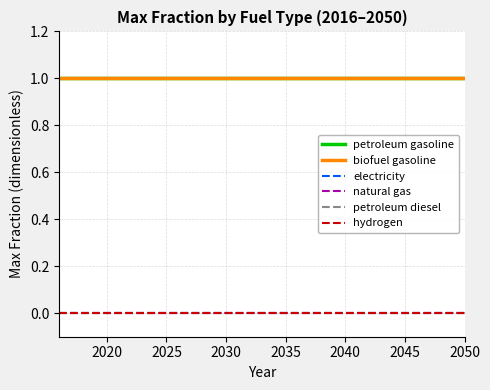

What is the average value of the biofuel gasoline series?

1